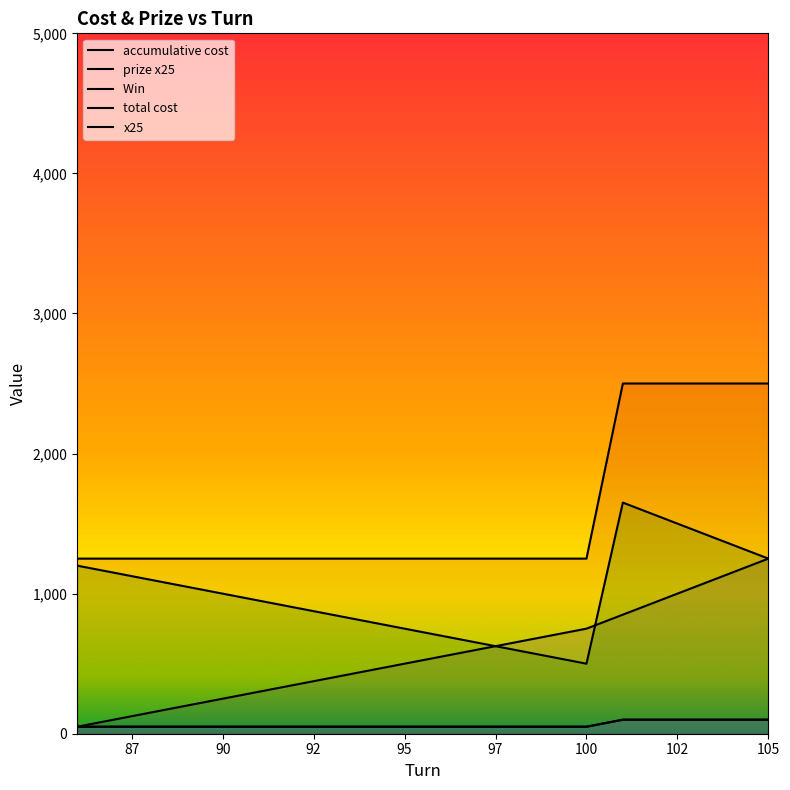

Which category has the highest value in the Win  series?

101